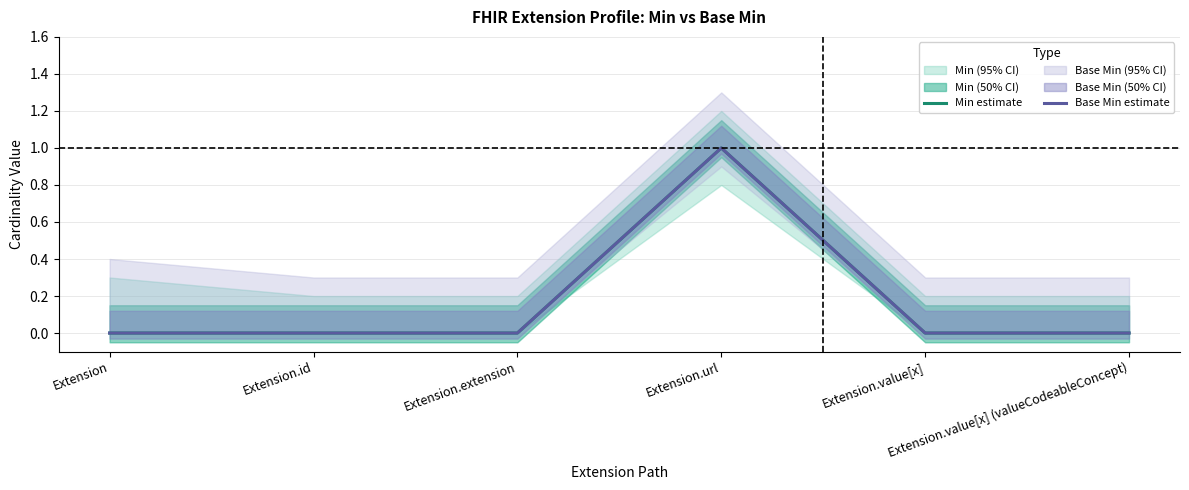

Is it true that Base Min estimate equals -1 at Extension.value[x]?

False